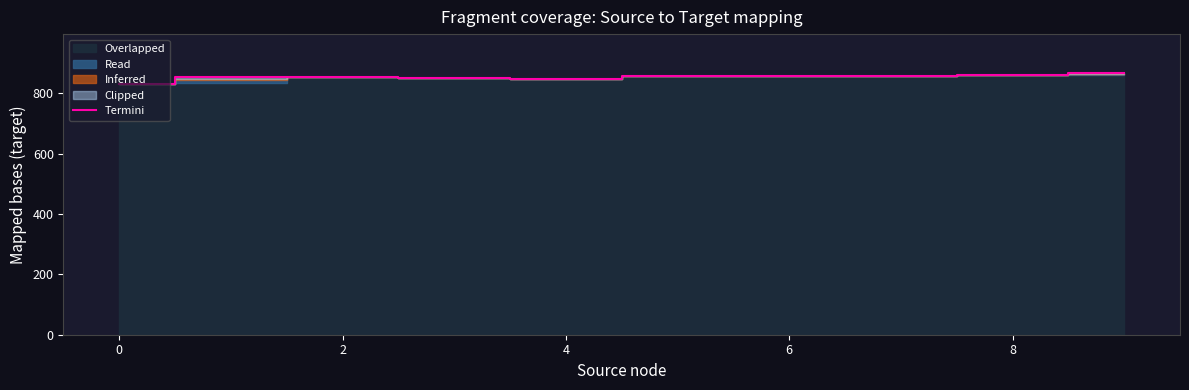

What is the sum of all values?

8536